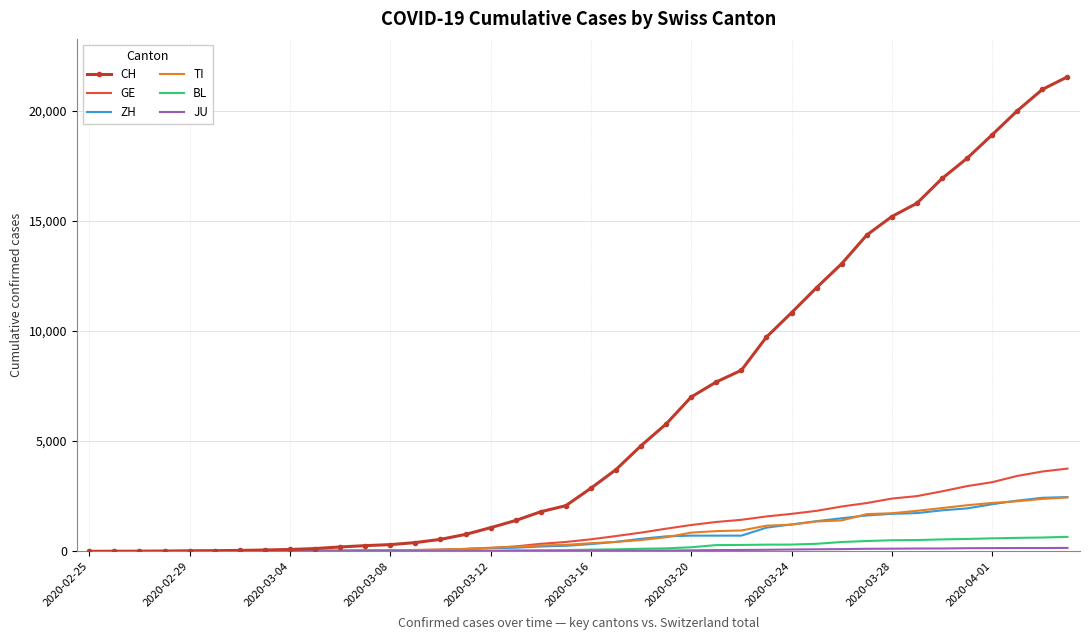

Which series has the largest total across all categories?

CH